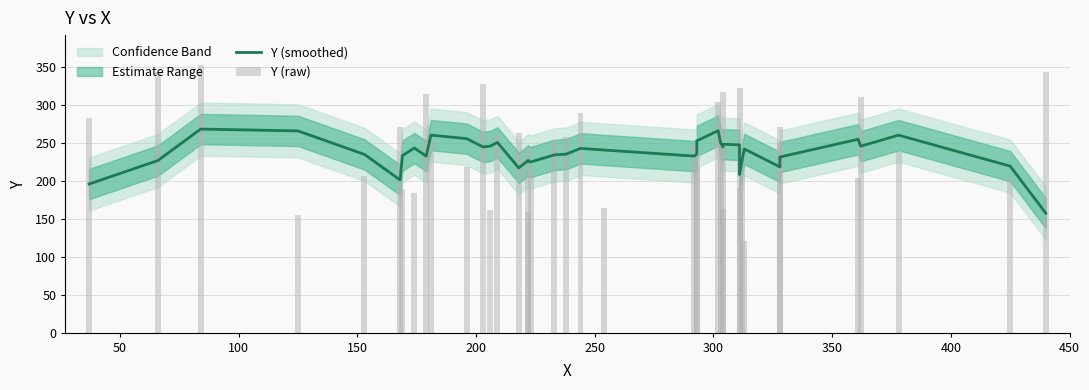

Is it true that Y (raw) equals 521.4 at 30?

False